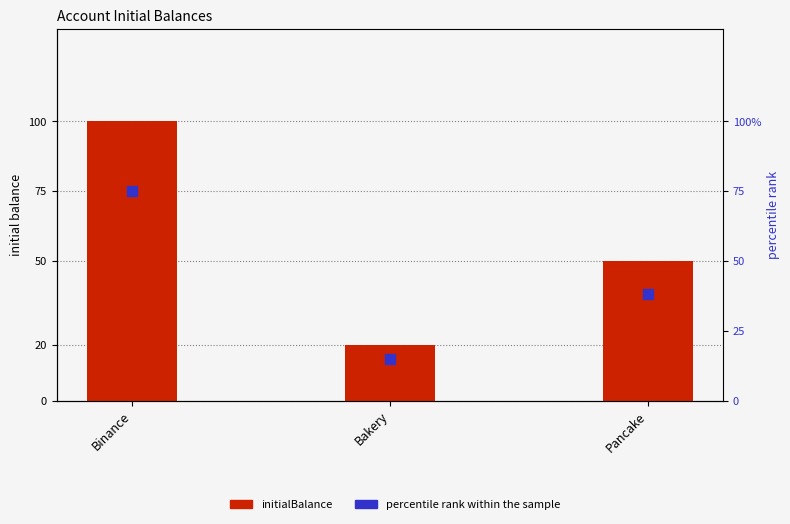

At how many categories does at least one series exceed 20?

2